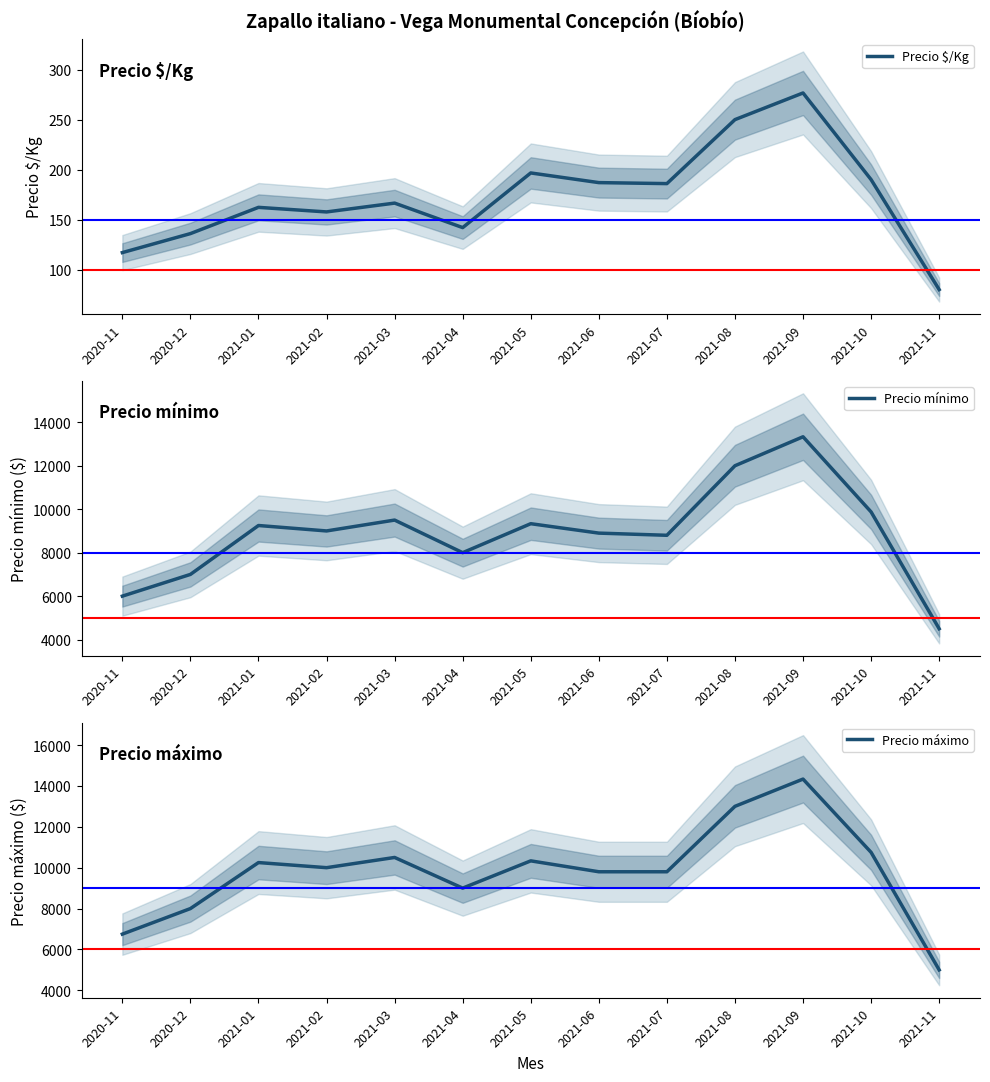

What is the difference between the maximum and minimum values in the Precio máximo series?

9333.3